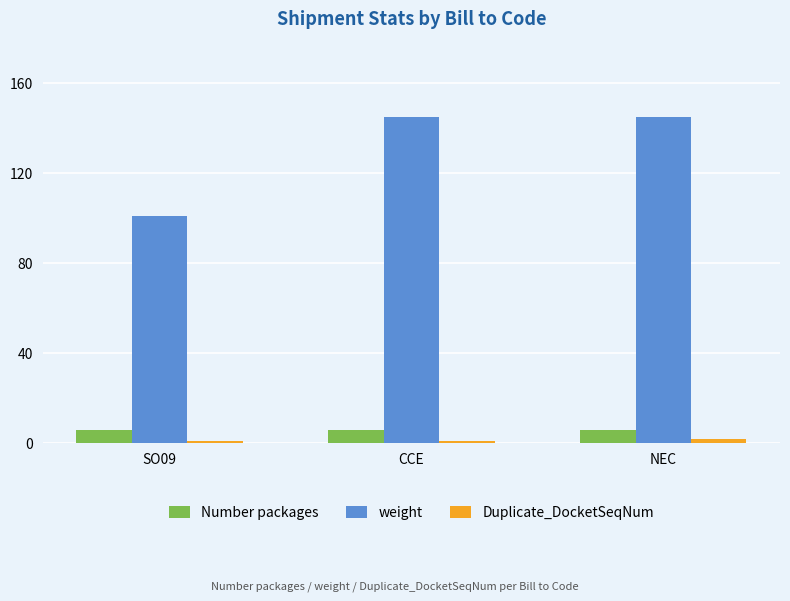

The value of weight at SO09 is 143. True or false?

False